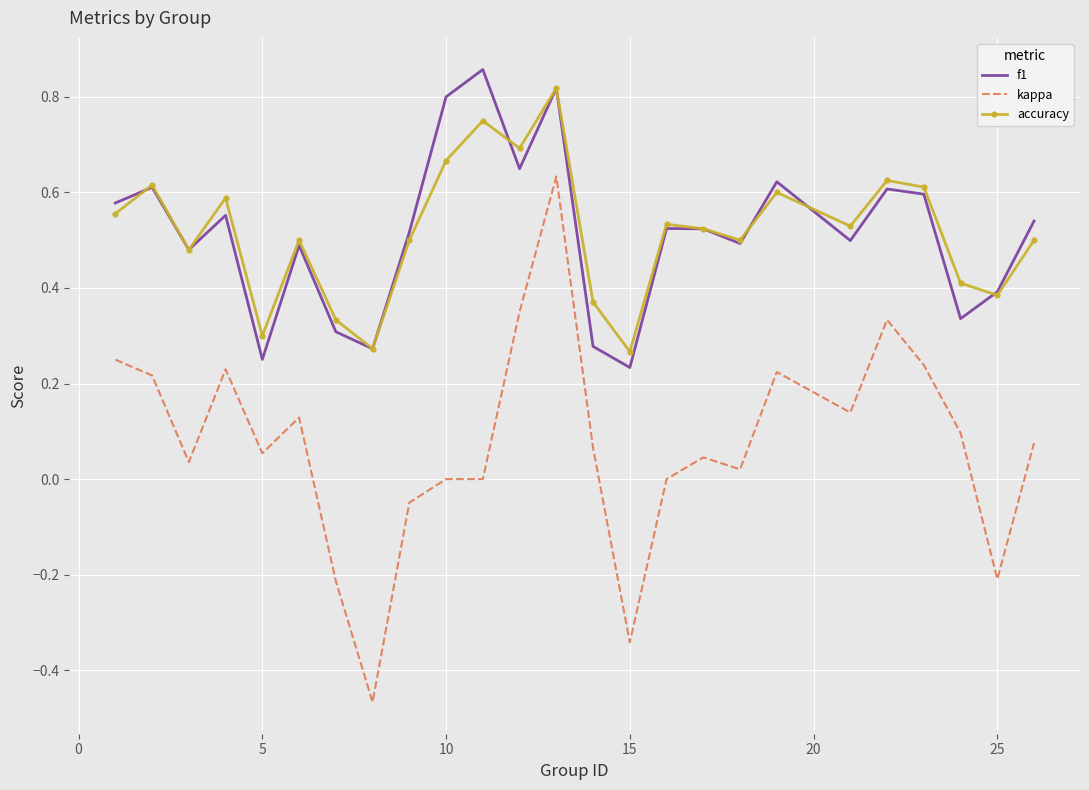

True or false: kappa and accuracy intersect in this chart.

False